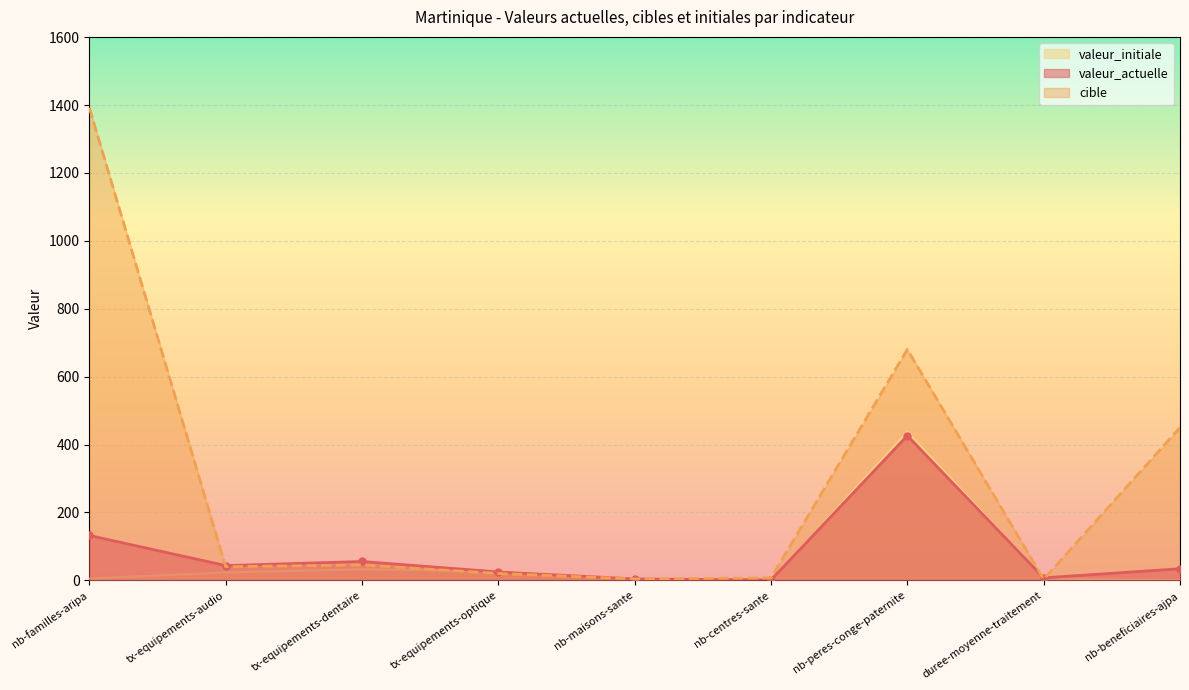

Which series has the largest range (max minus min)?

cible